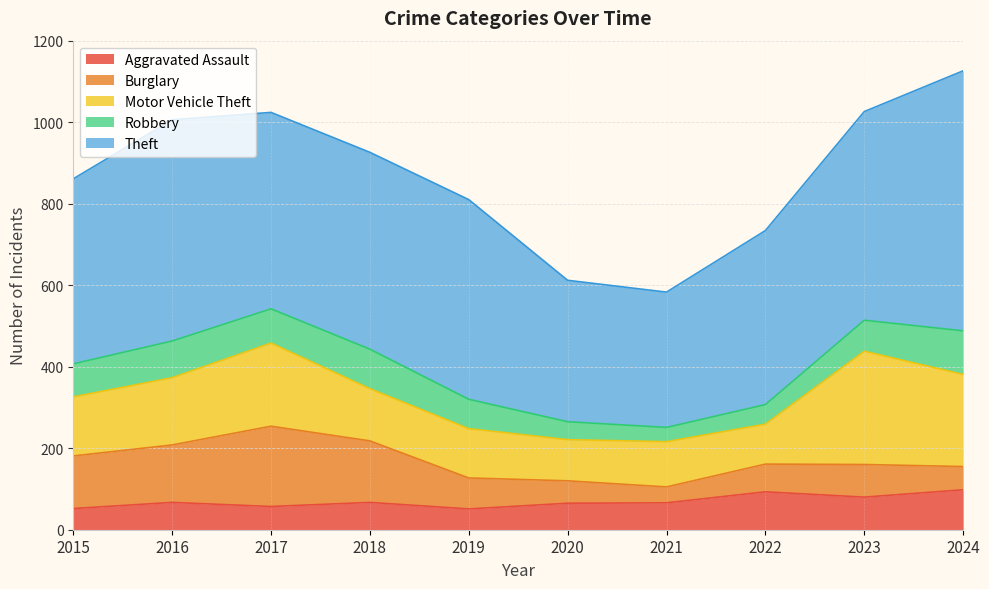

True or false: Burglary and Theft cross at least once.

False